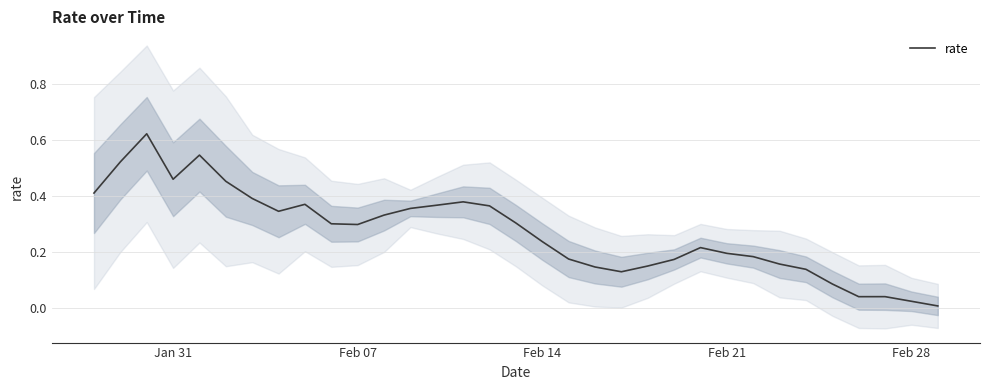

The value at Feb 14 is 0.1. True or false?

False